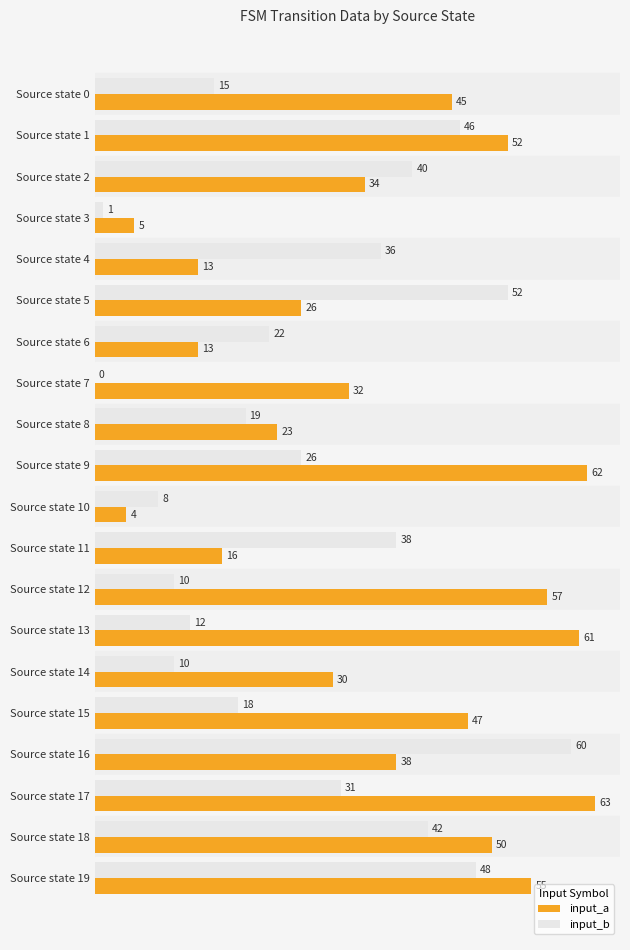

What is the maximum value for input_b?

60